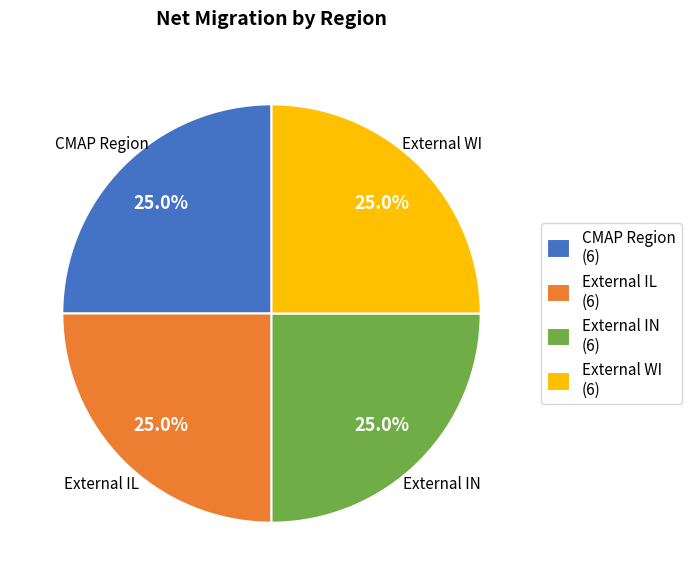

Combined, what portion of the pie is External IL and External IN?

50.0%